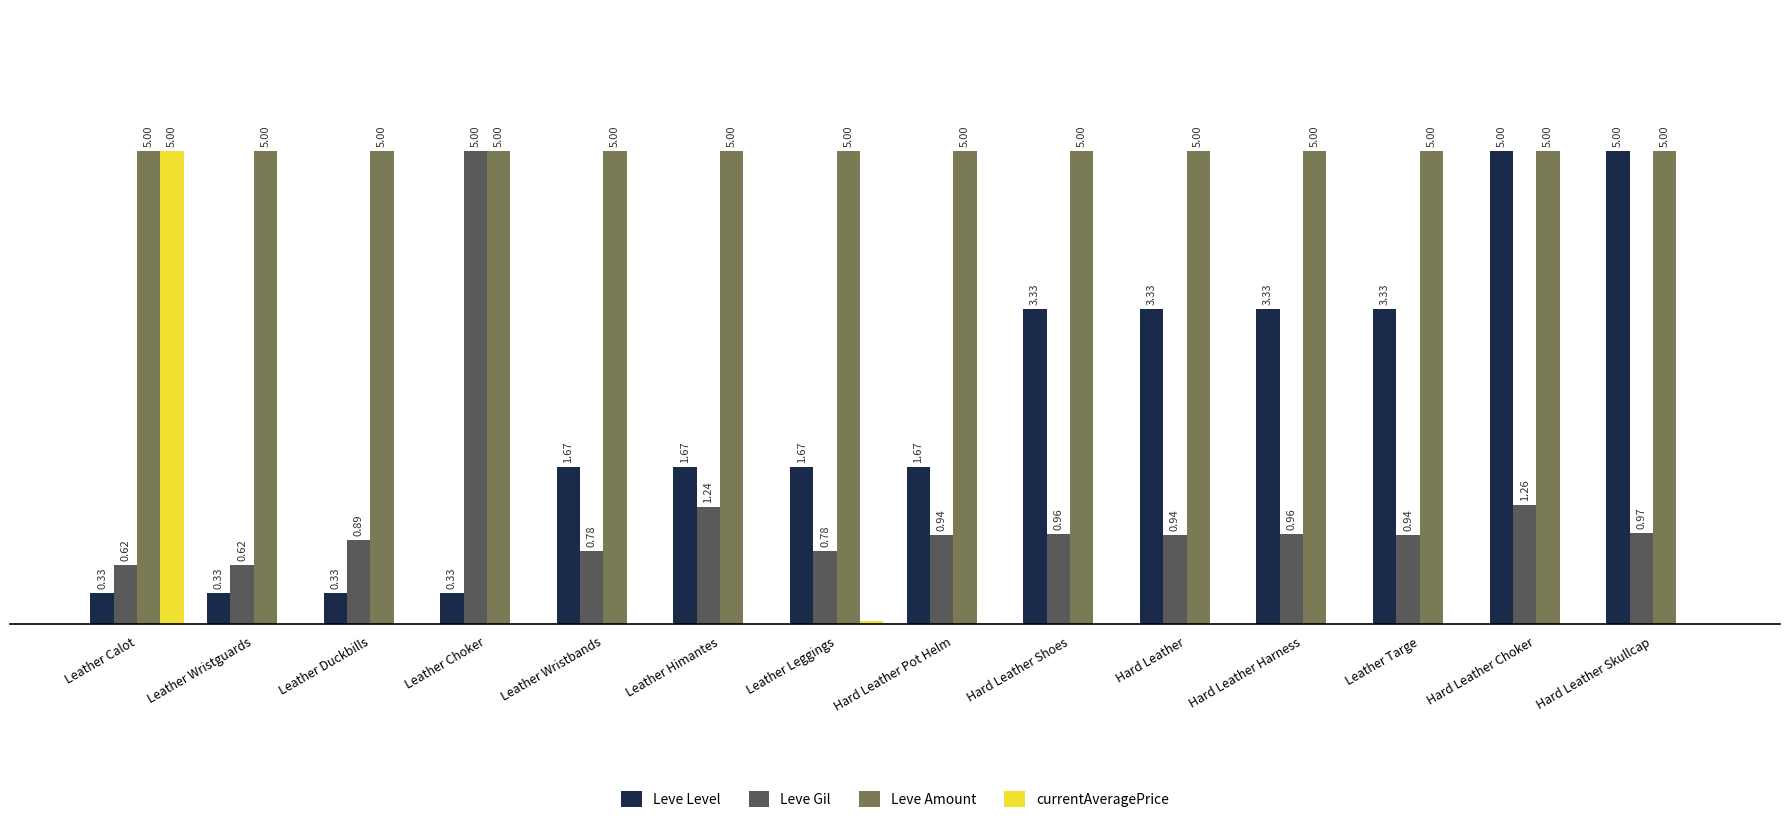

At which label does Leve Level first exceed 1?

Leather Wristbands